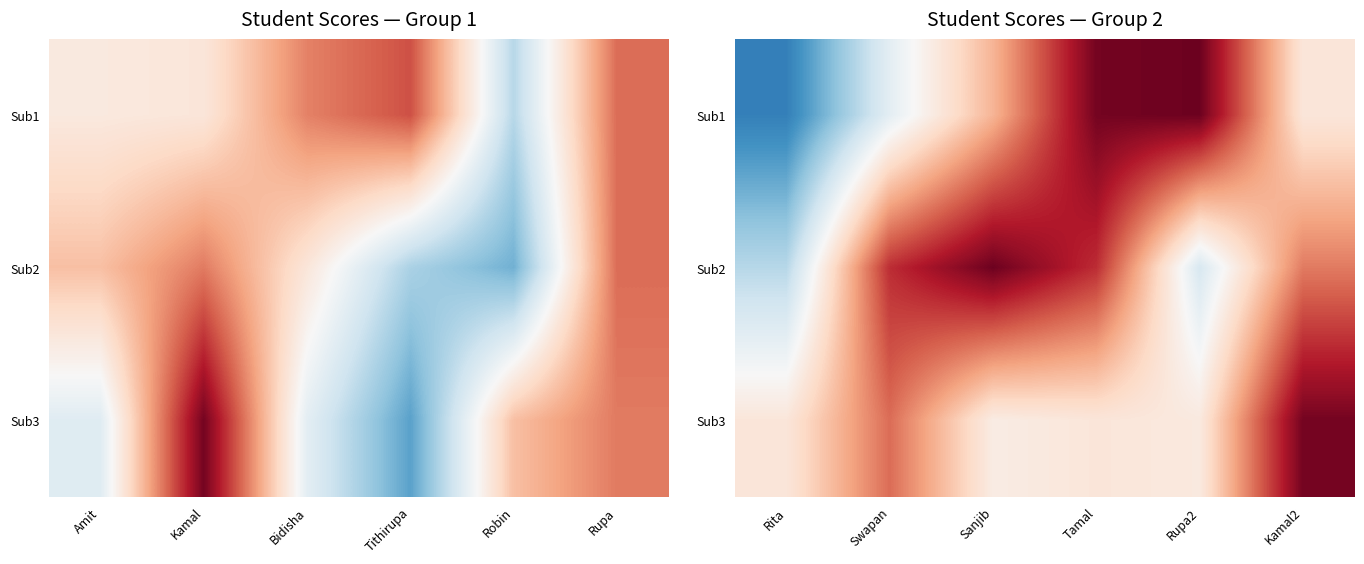

What is the spread (max minus min) of values at Kamal2?

42